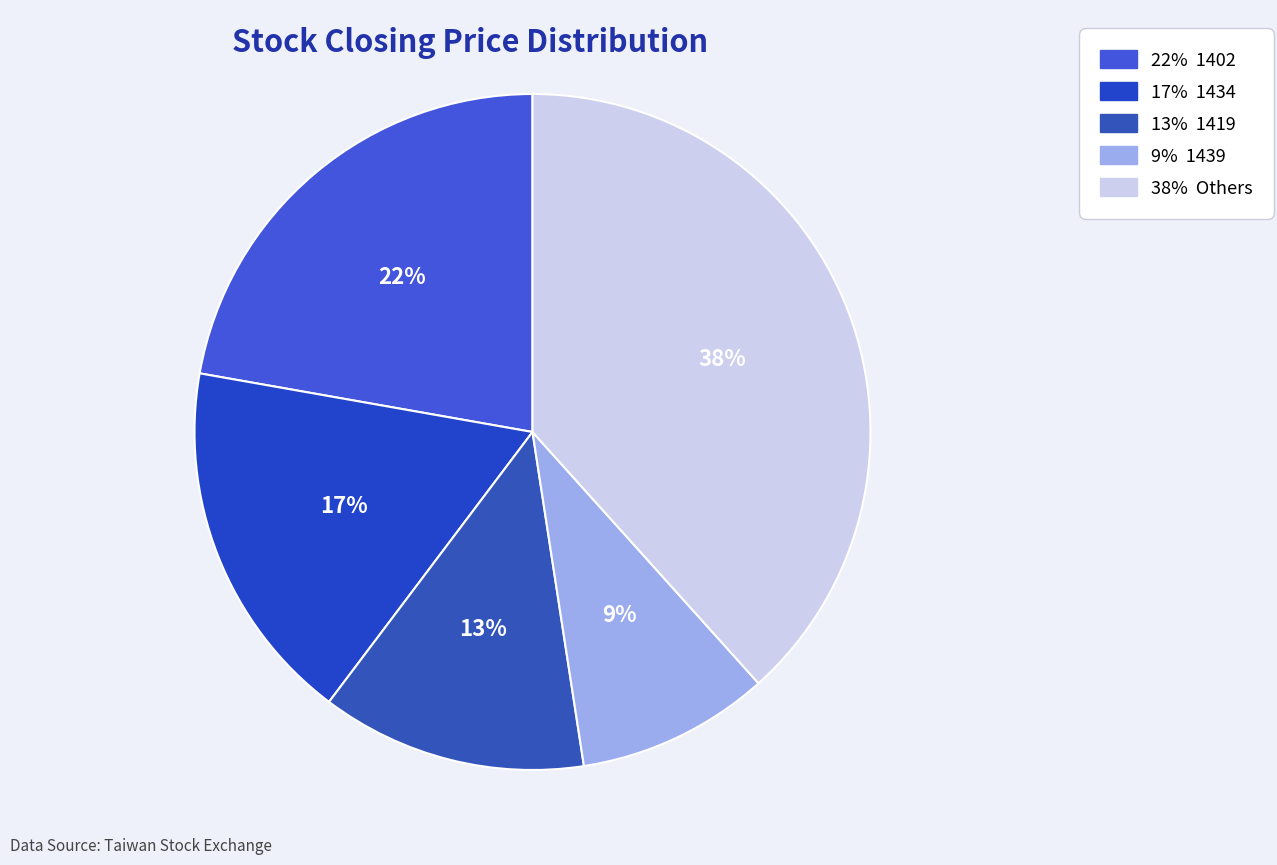

How many segments does this pie chart have?

5